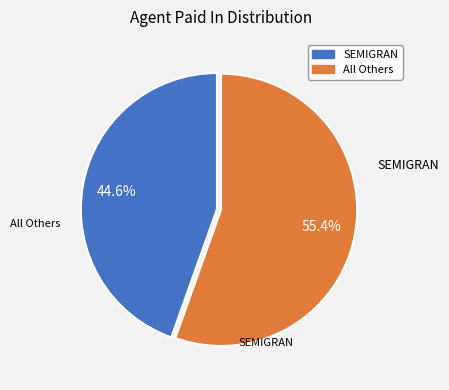

Count the number of slices in the pie.

2